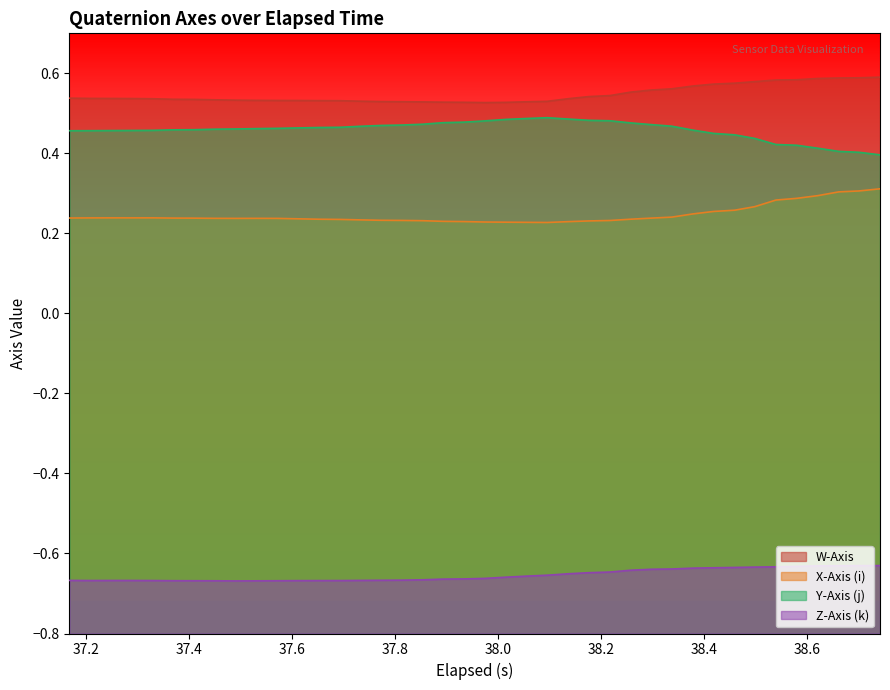

Which series has the largest total across all categories?

W-Axis